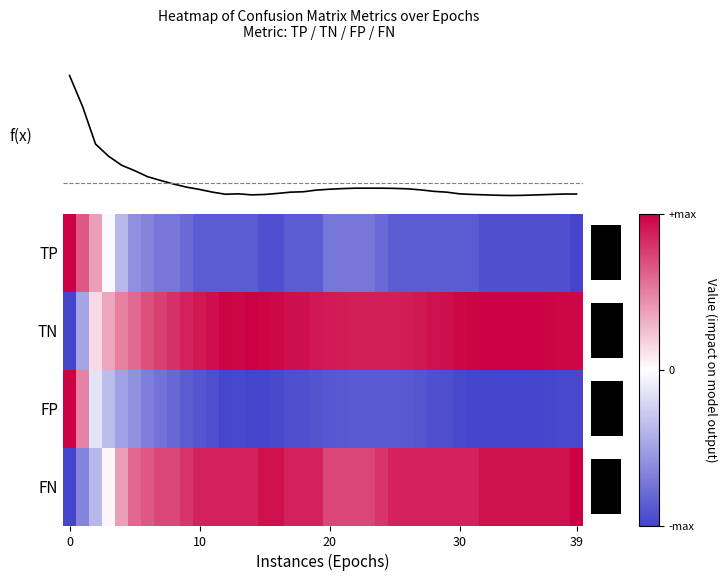

What is the total value across all series at 39?

235.0